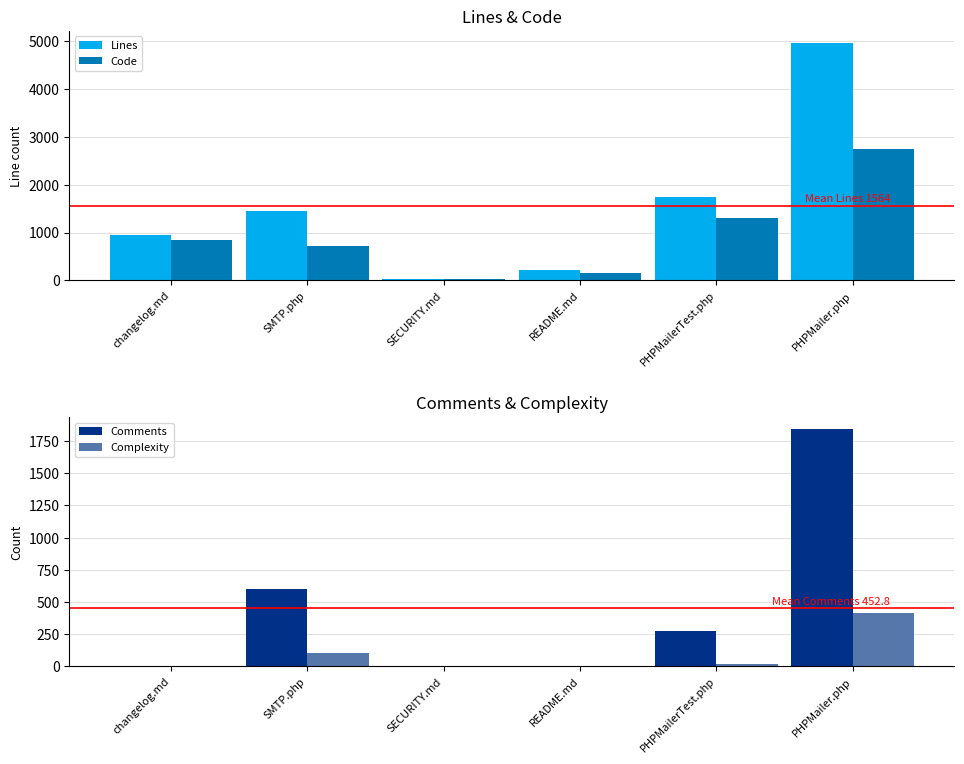

Count the number of data series in this chart.

4